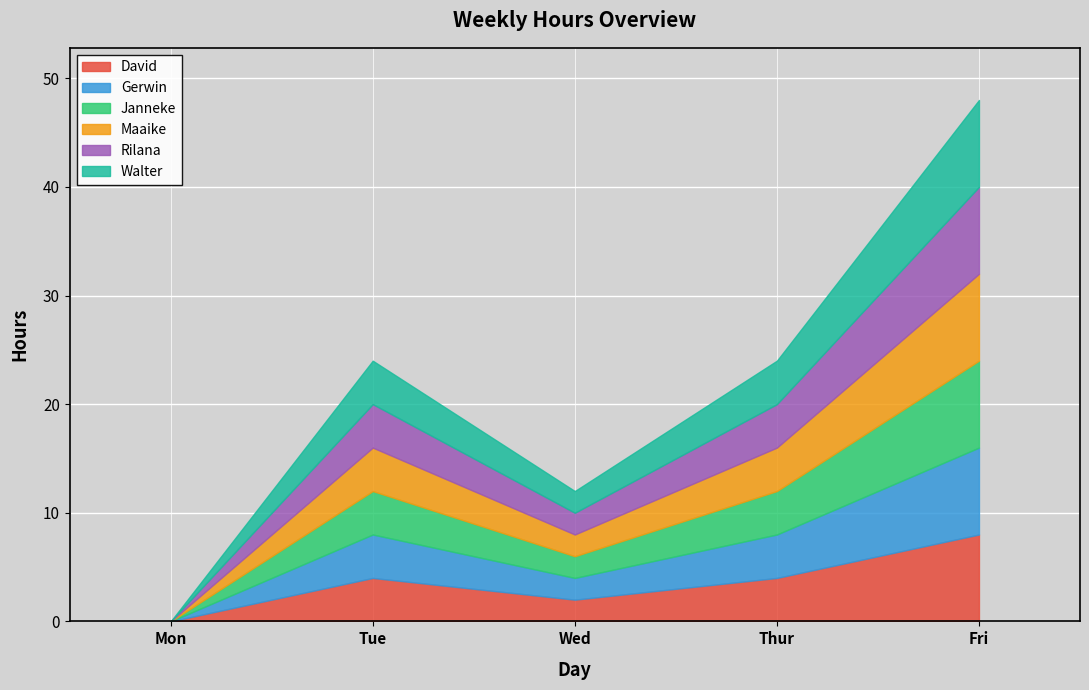

What is the sum of all Walter values?

18